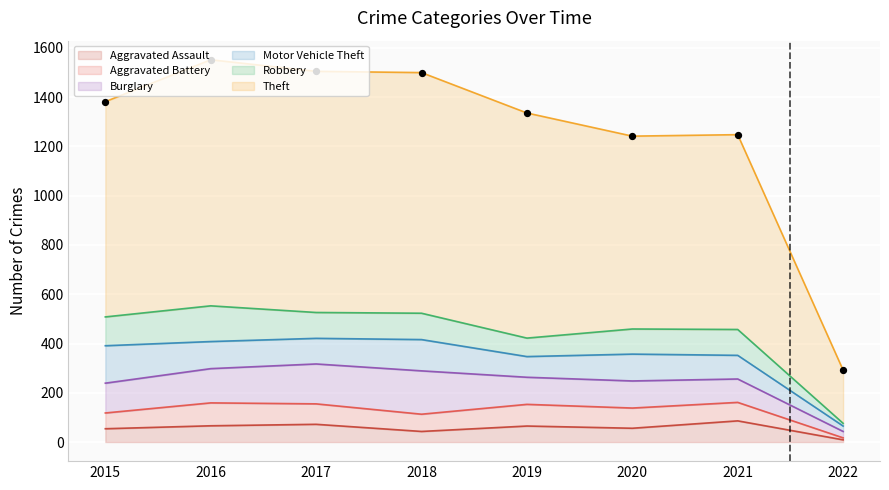

Which series has the largest total across all categories?

Theft